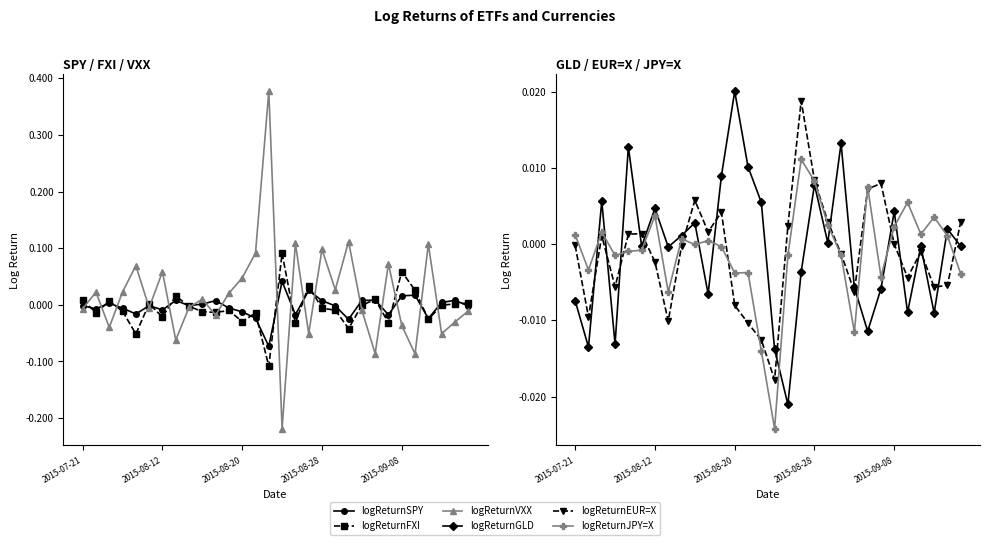

Where is logReturnEUR=X nearest to the value 0?

2015-09-08